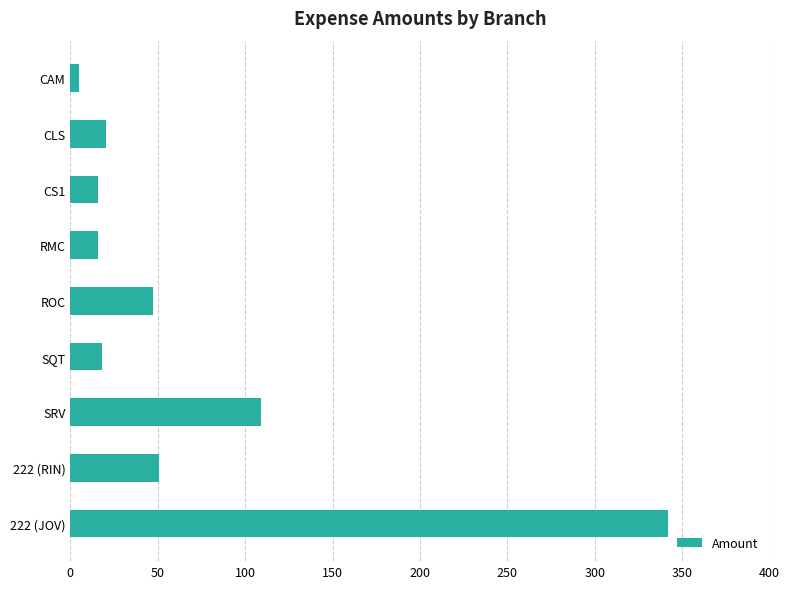

What is the approximate value at SRV?

108.9